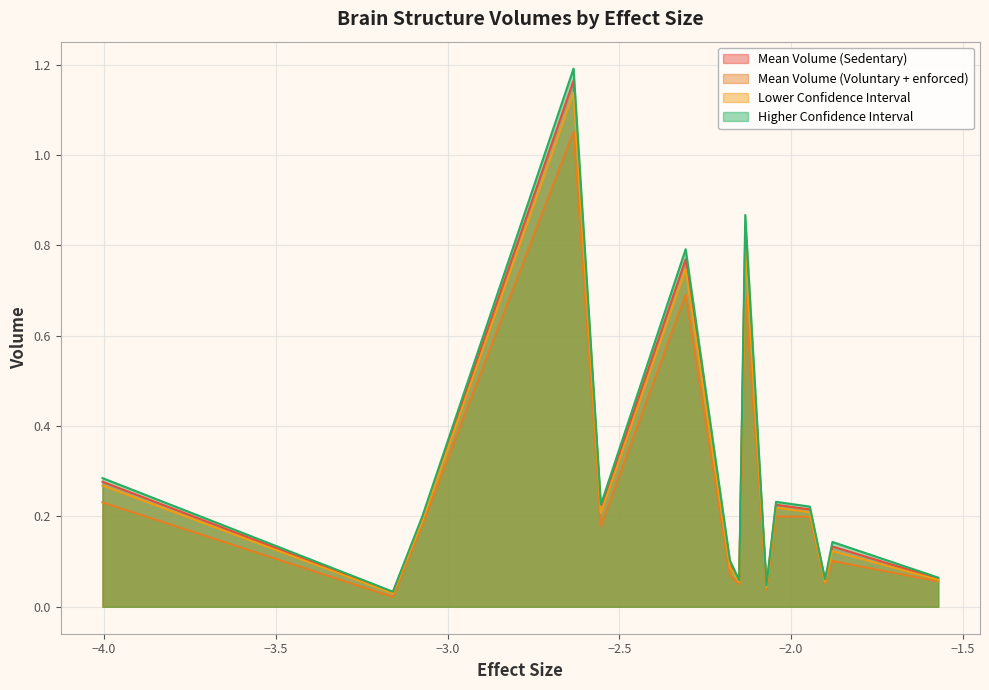

What is the maximum value shown in the chart?

1.2